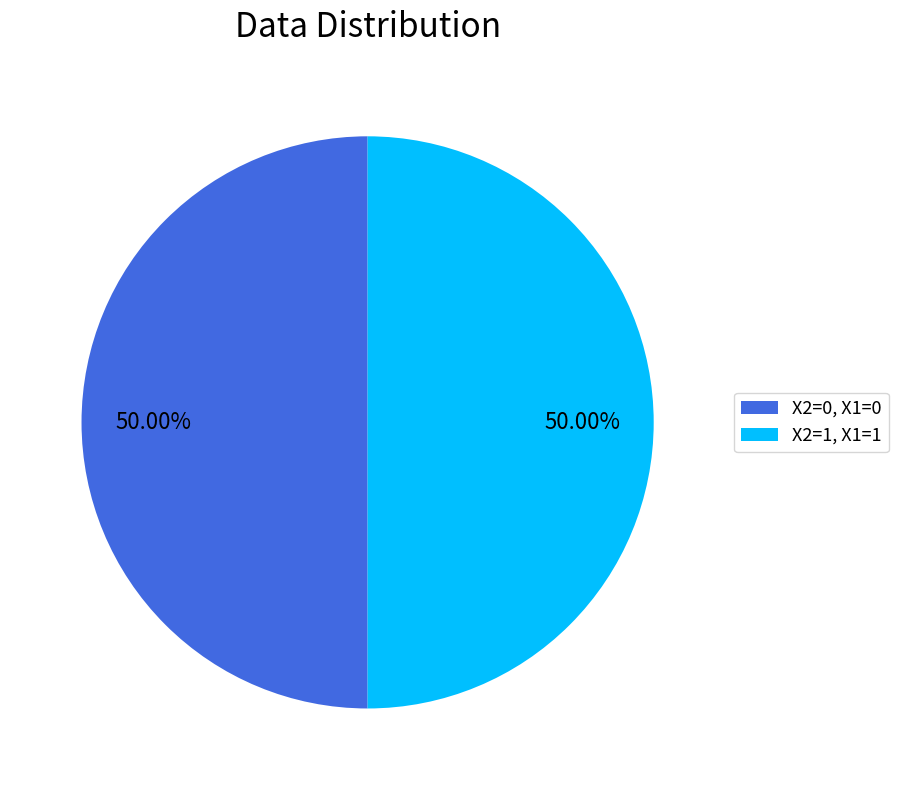

How many segments does this pie chart have?

2